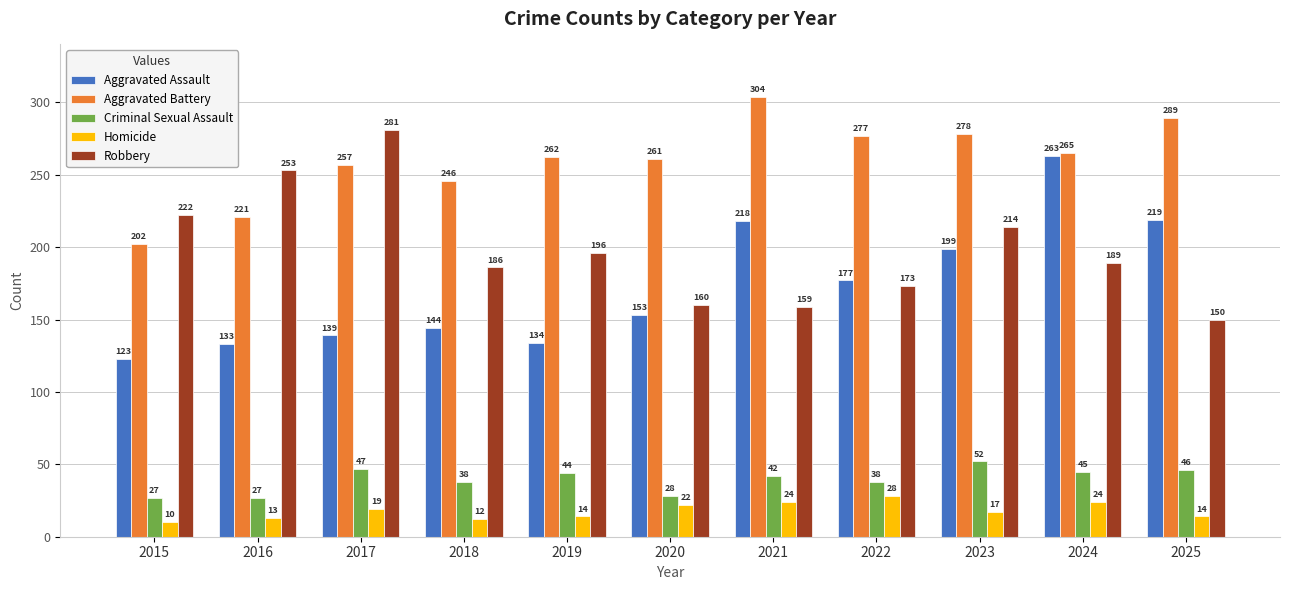

At which category is the sum across all series the highest?

2024